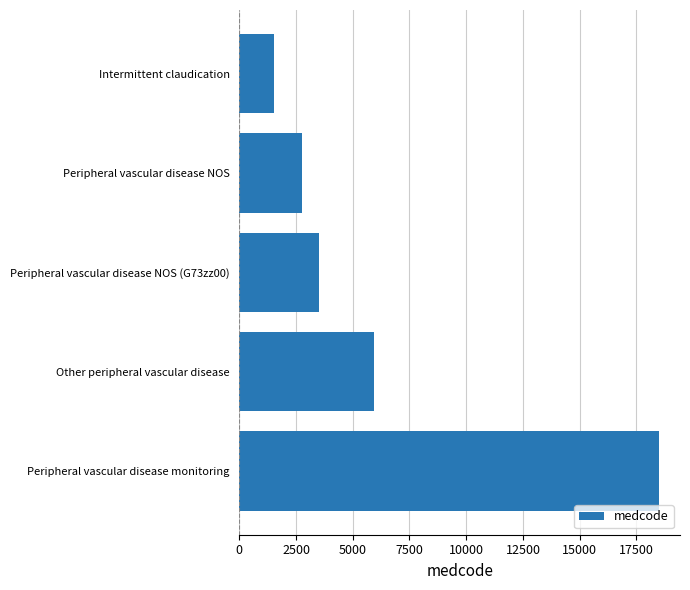

Rank the categories by value from lowest to highest.

Intermittent claudication, Peripheral vascular disease NOS, Peripheral vascular disease NOS (G73zz00), Other peripheral vascular disease, Peripheral vascular disease monitoring